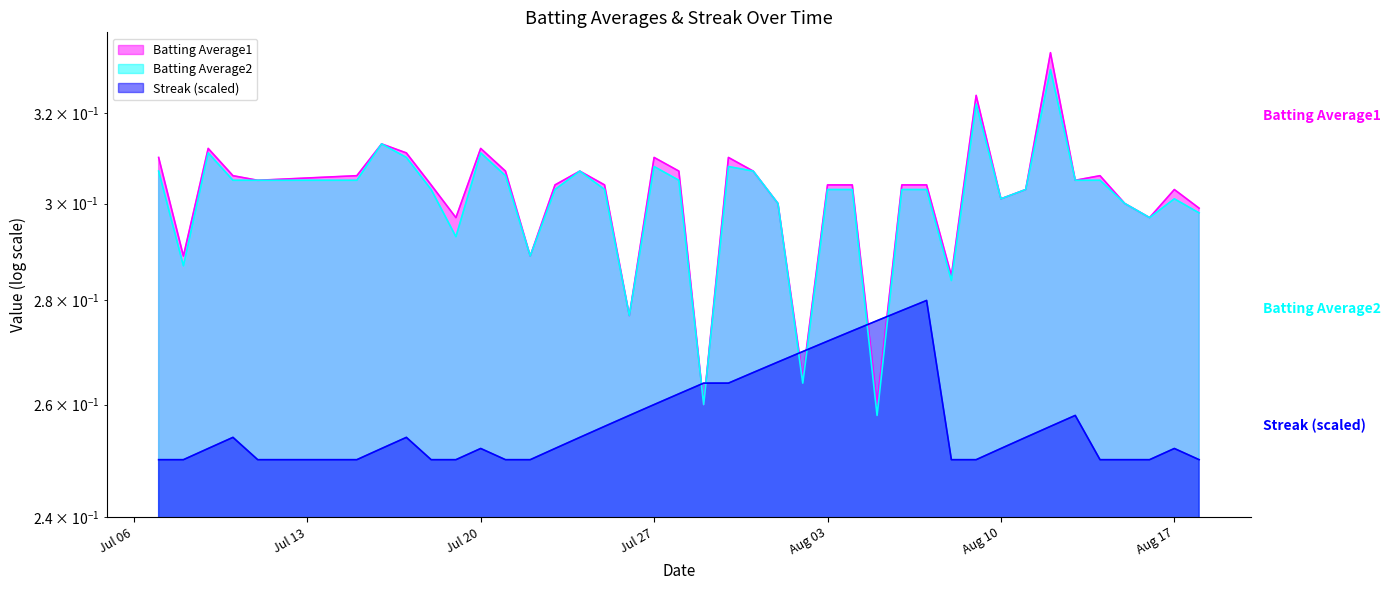

In Batting Average1, how many points are higher than both neighbors (excluding endpoints)?

10